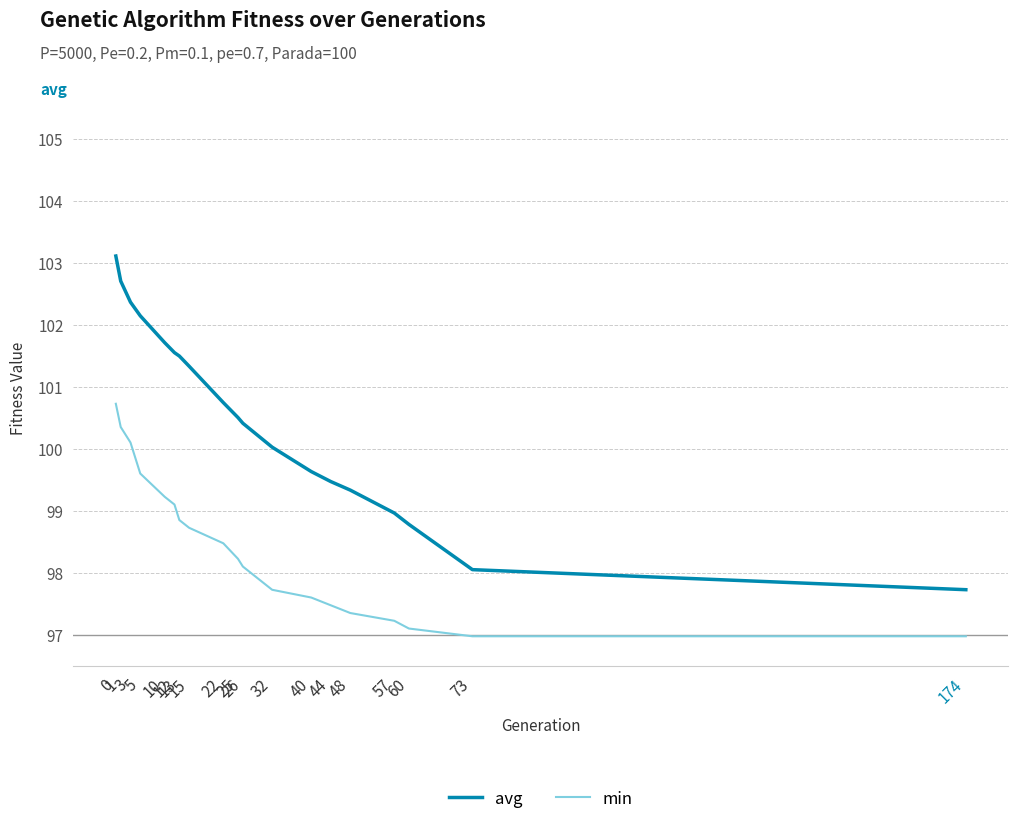

Rank the series at 22 from highest to lowest value.

avg, min